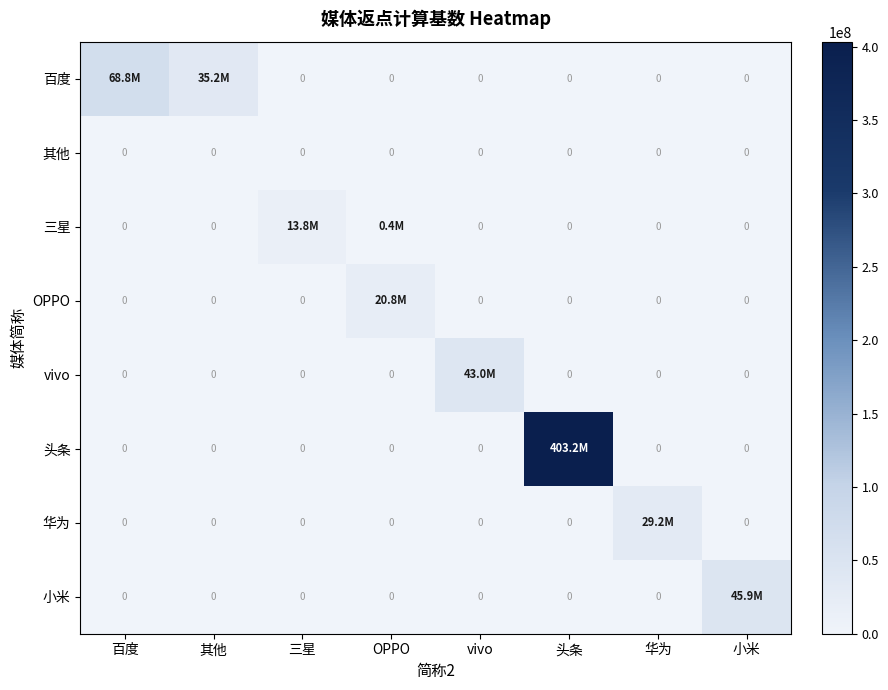

What is the difference between the maximum and minimum values in the 头条 series?

403162966.9